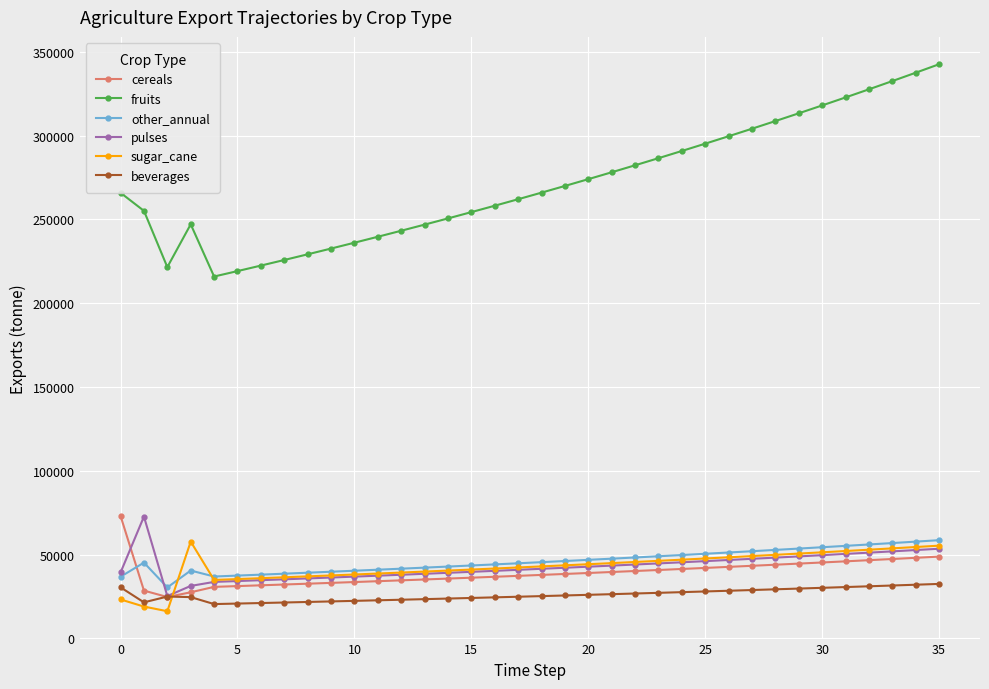

Which series has the widest spread of values?

fruits